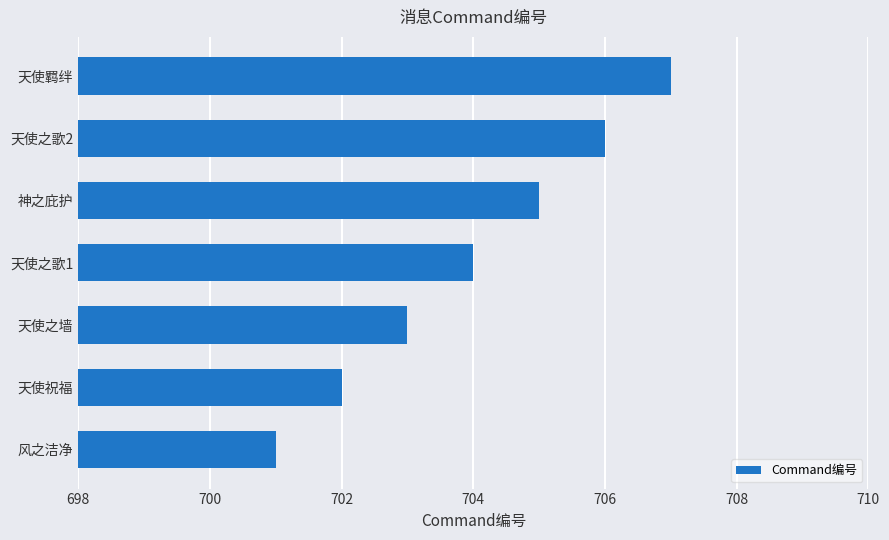

How many bars are there in total?

7